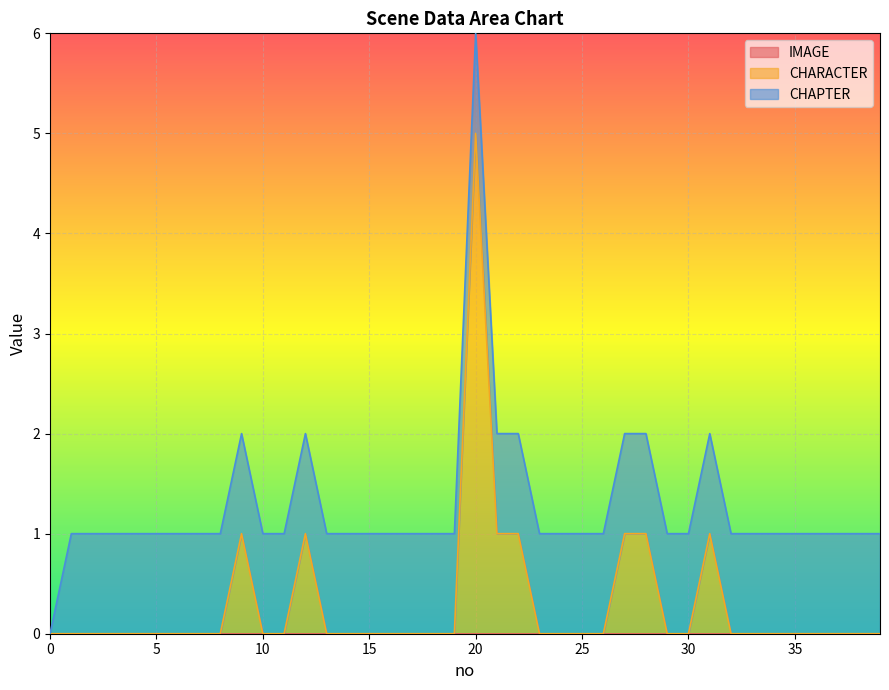

What is the total value across all series at 23?

1